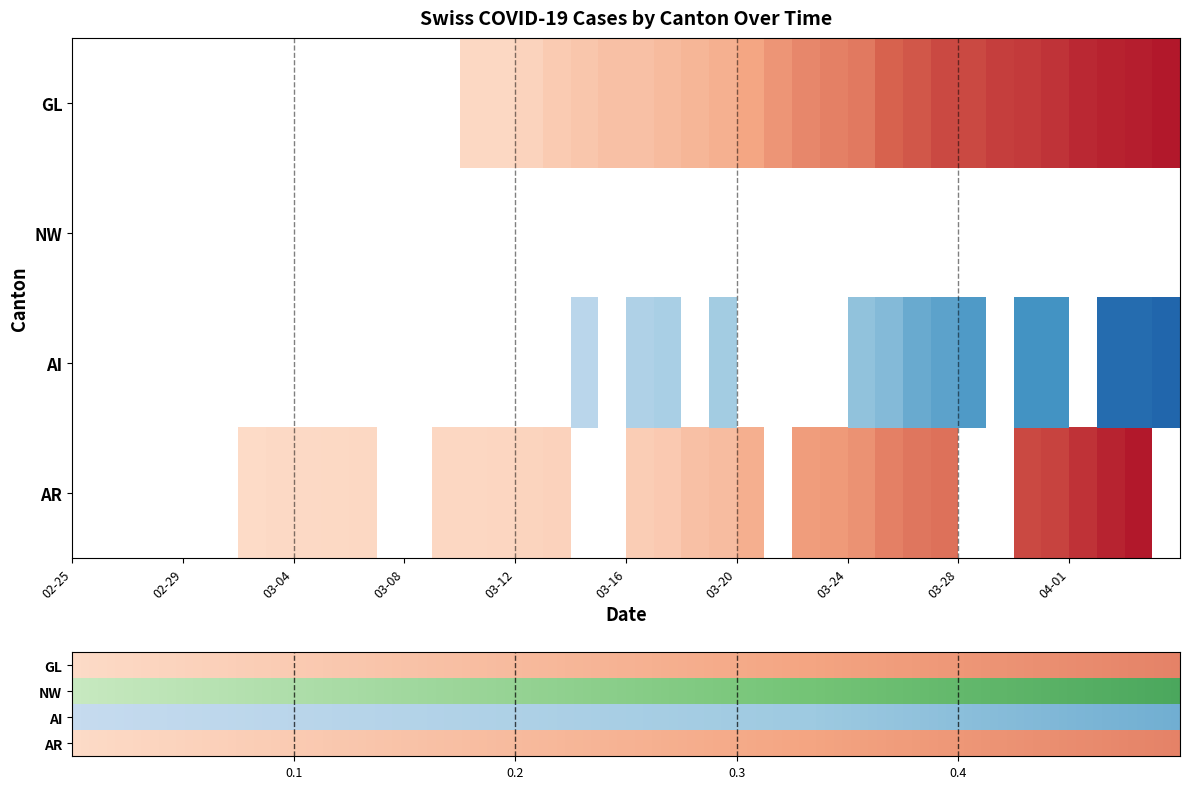

Where is GL nearest to the value 30?

2020-03-22